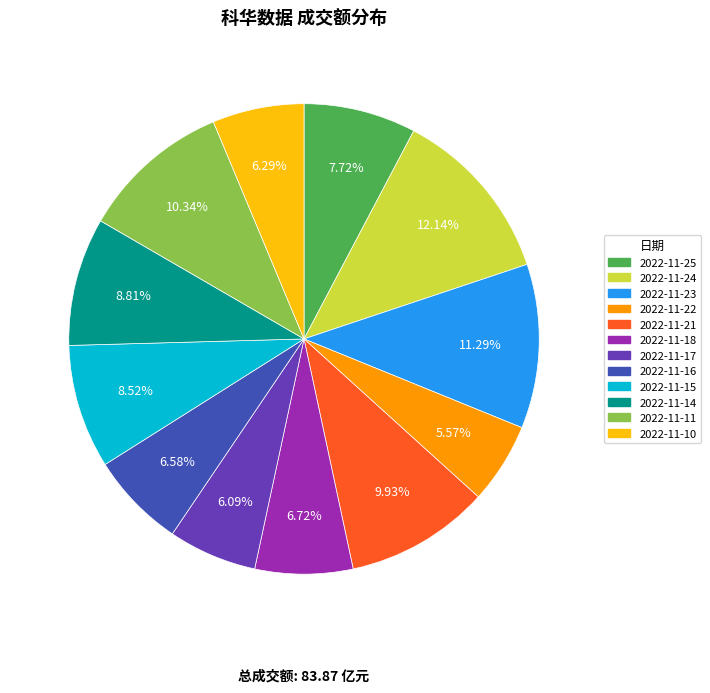

Does 2022-11-25 represent more than half of the total?

No